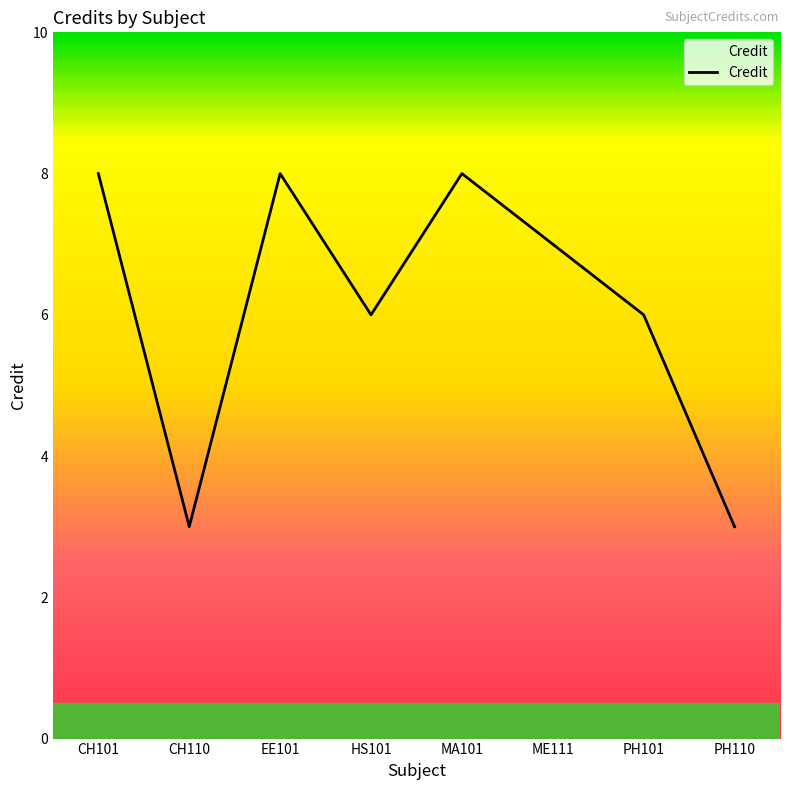

What position from the left is CH101?

1